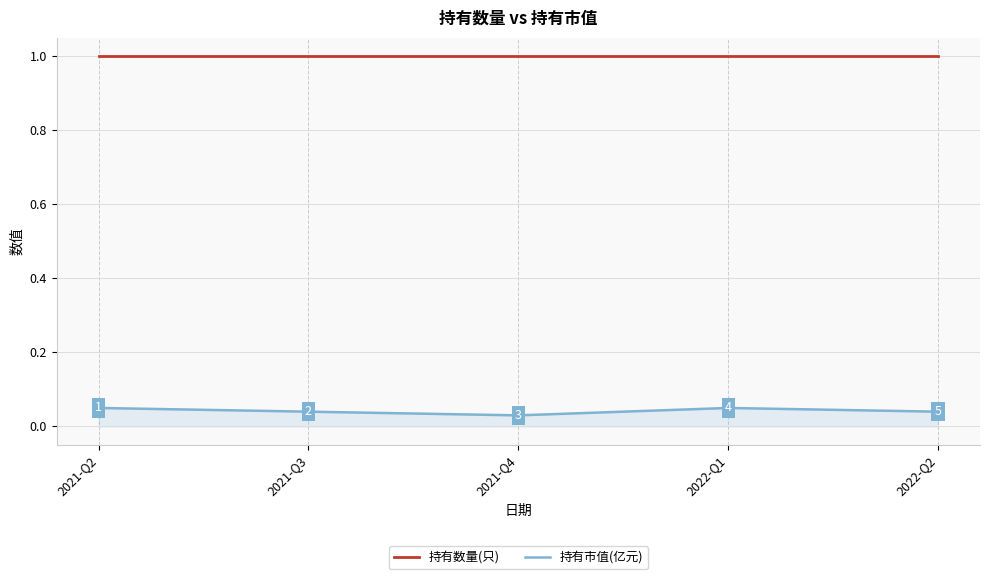

True or false: 持有市值(亿元) and 持有数量(只) intersect in this chart.

False